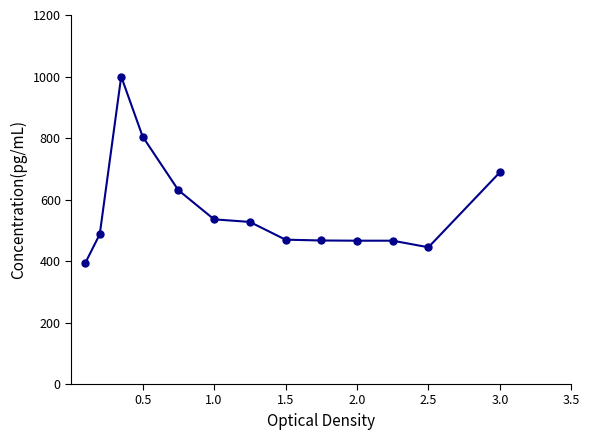

What is the value of the 9th point from the left?

466.8